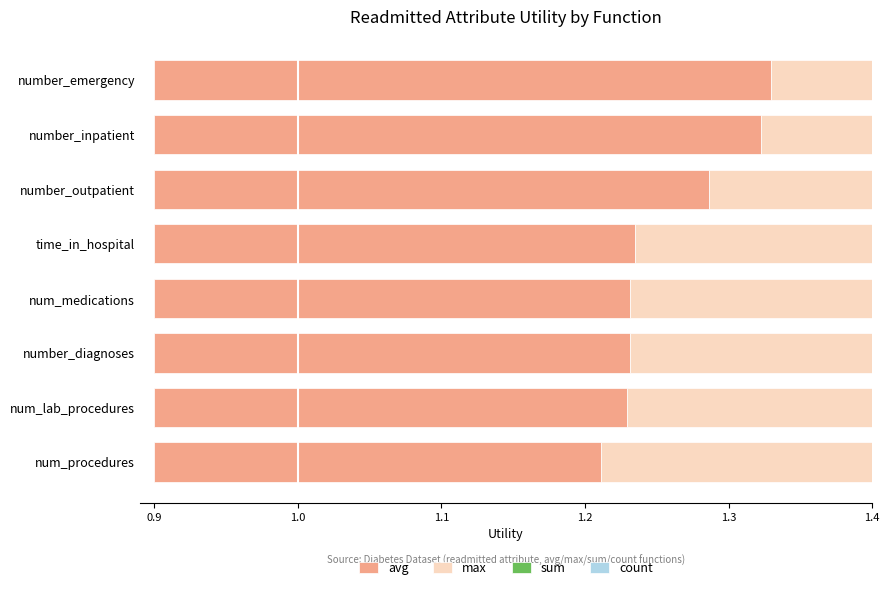

The value of max at num_medications is 0.6. True or false?

False